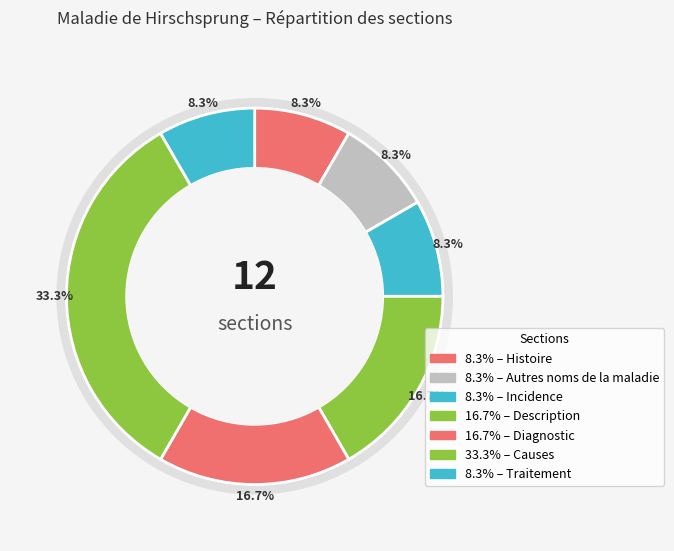

Which category has the biggest portion of the pie?

Causes